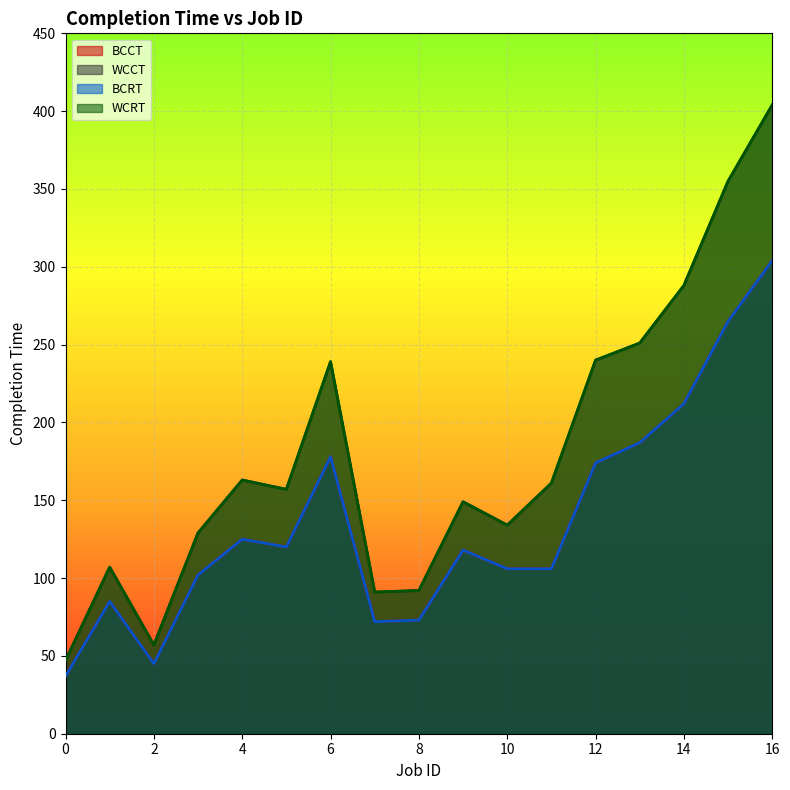

What is the total value across all series at 4?

576